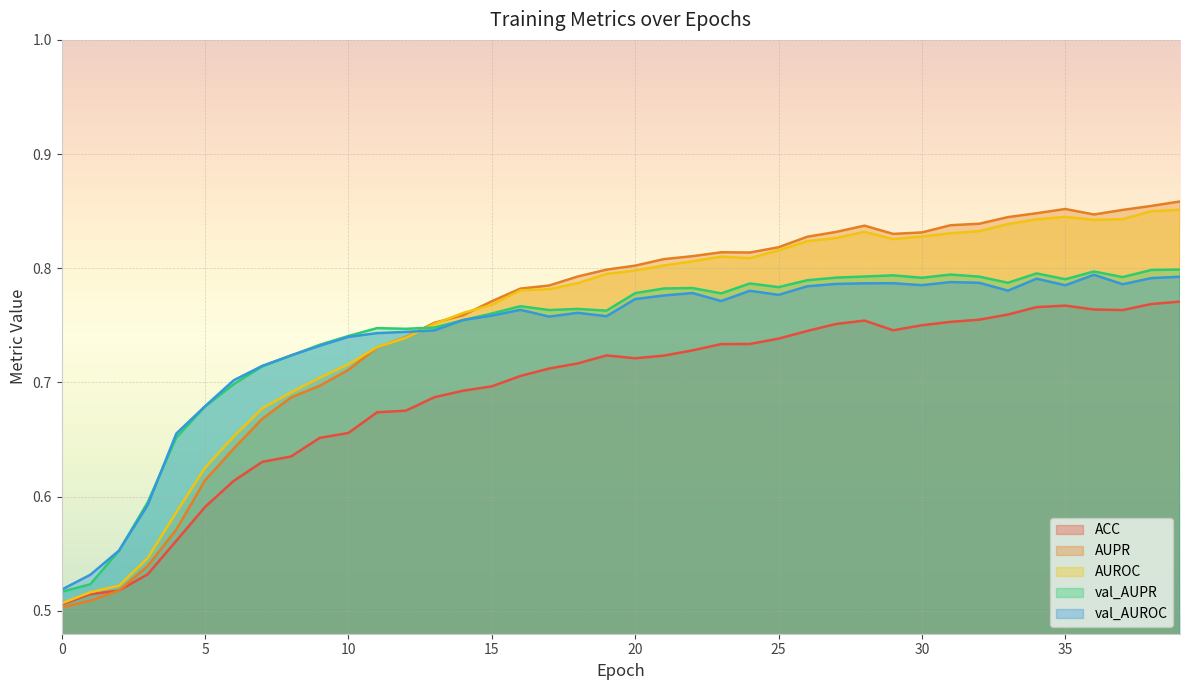

Reading right to left, transcribe all the data shown in this chart.

ACC: 0.8	0.8	0.8	0.8	0.8	0.8	0.8	0.8	0.8	0.8	0.7	0.8	0.8	0.7	0.7	0.7	0.7	0.7	0.7	0.7	0.7	0.7	0.7	0.7	0.7	0.7	0.7	0.7	0.7	0.7	0.7	0.6	0.6	0.6	0.6	0.6	0.5	0.5	0.5	0.5
AUPR: 0.9	0.9	0.9	0.8	0.9	0.8	0.8	0.8	0.8	0.8	0.8	0.8	0.8	0.8	0.8	0.8	0.8	0.8	0.8	0.8	0.8	0.8	0.8	0.8	0.8	0.8	0.8	0.7	0.7	0.7	0.7	0.7	0.7	0.6	0.6	0.6	0.5	0.5	0.5	0.5
AUROC: 0.9	0.8	0.8	0.8	0.8	0.8	0.8	0.8	0.8	0.8	0.8	0.8	0.8	0.8	0.8	0.8	0.8	0.8	0.8	0.8	0.8	0.8	0.8	0.8	0.8	0.8	0.8	0.7	0.7	0.7	0.7	0.7	0.7	0.7	0.6	0.6	0.5	0.5	0.5	0.5
val_AUPR: 0.8	0.8	0.8	0.8	0.8	0.8	0.8	0.8	0.8	0.8	0.8	0.8	0.8	0.8	0.8	0.8	0.8	0.8	0.8	0.8	0.8	0.8	0.8	0.8	0.8	0.8	0.7	0.7	0.7	0.7	0.7	0.7	0.7	0.7	0.7	0.7	0.6	0.6	0.5	0.5
val_AUROC: 0.8	0.8	0.8	0.8	0.8	0.8	0.8	0.8	0.8	0.8	0.8	0.8	0.8	0.8	0.8	0.8	0.8	0.8	0.8	0.8	0.8	0.8	0.8	0.8	0.8	0.8	0.7	0.7	0.7	0.7	0.7	0.7	0.7	0.7	0.7	0.7	0.6	0.6	0.5	0.5